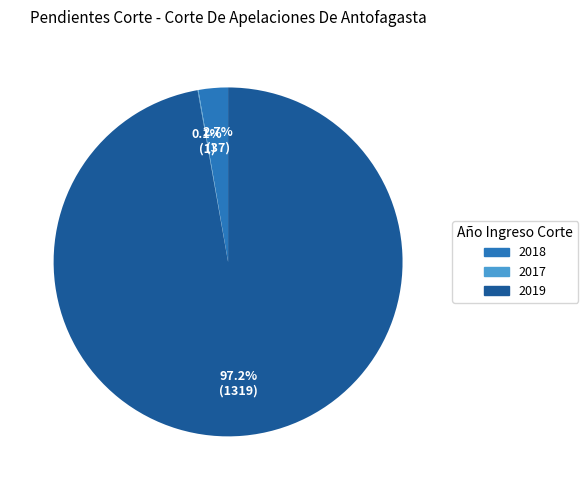

What portion of the pie excludes 2019?

2.8%